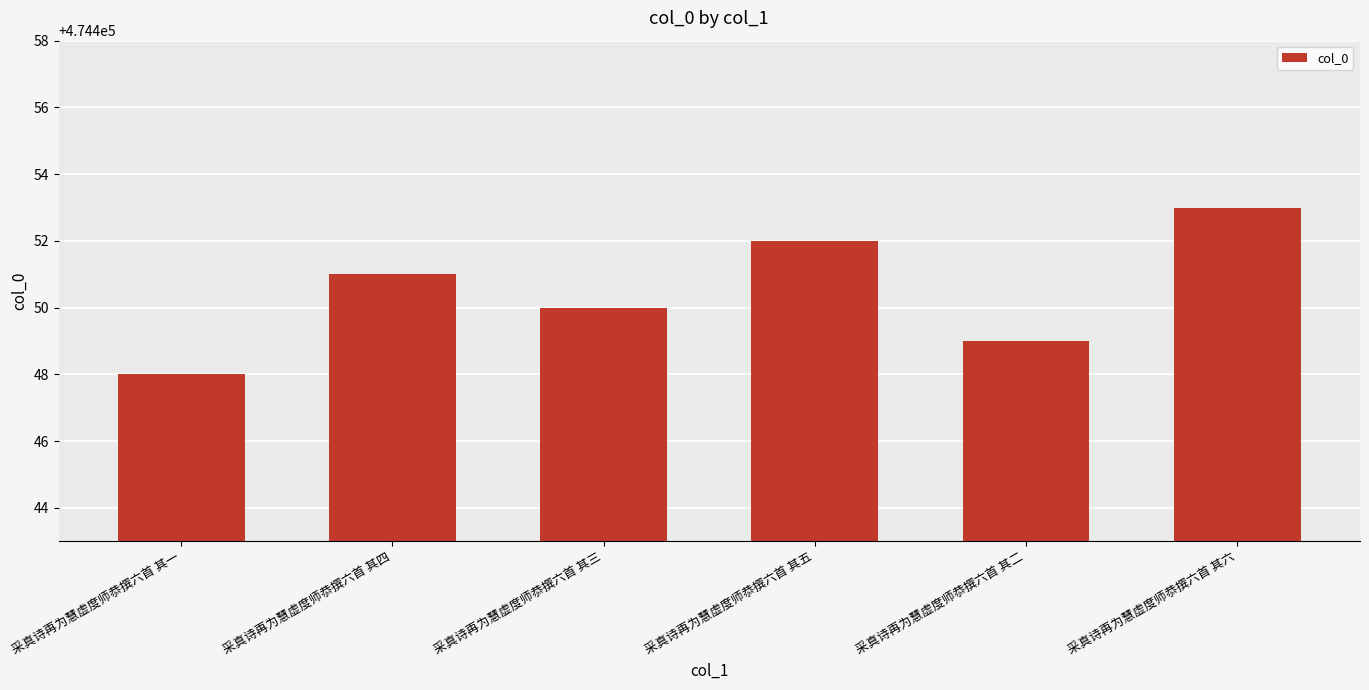

What is the difference between the maximum and second lowest values?

4